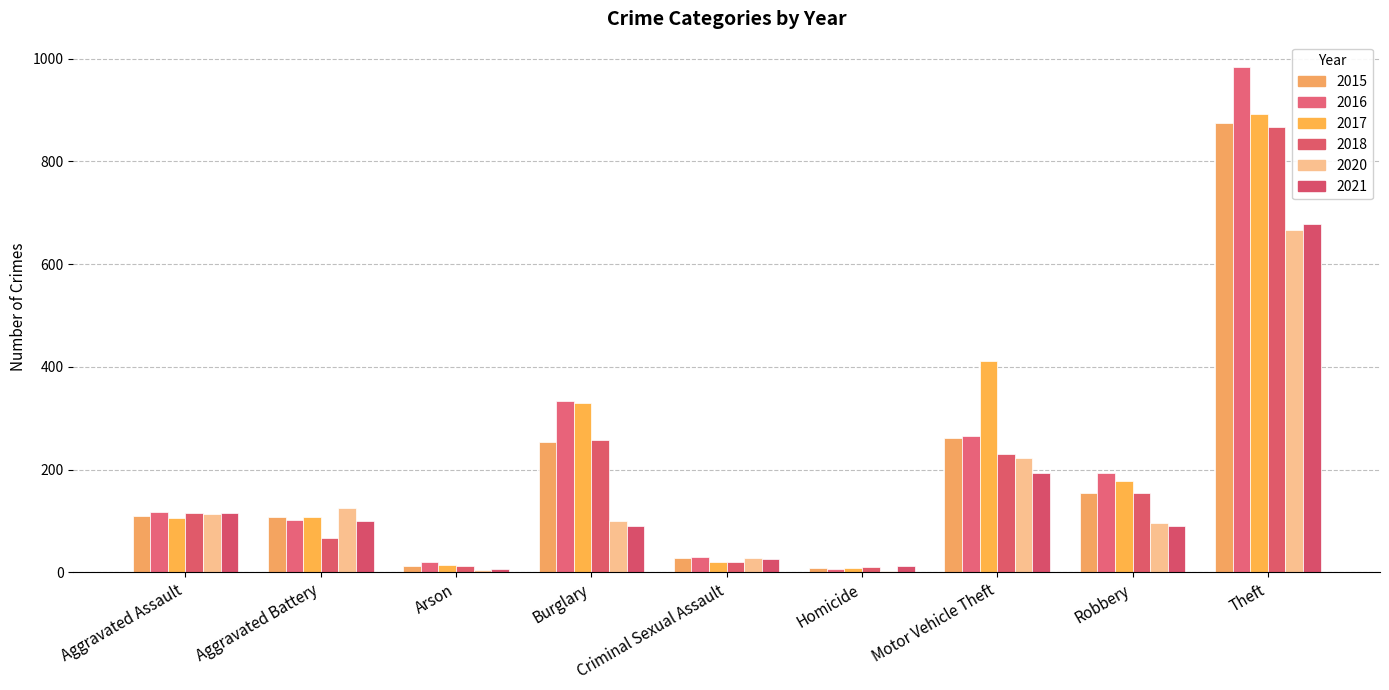

How many categories are shown in the chart?

9